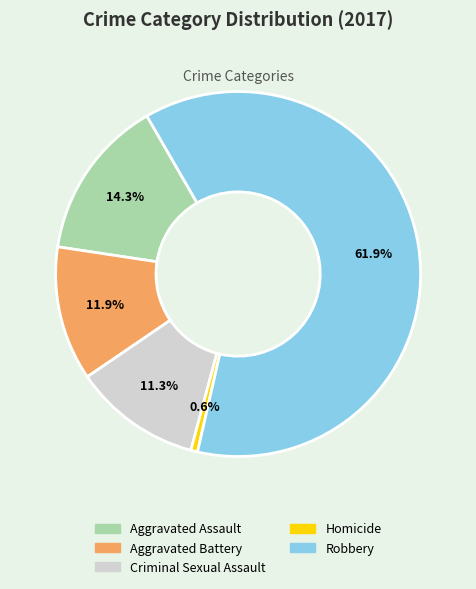

Count the number of slices in the pie.

5